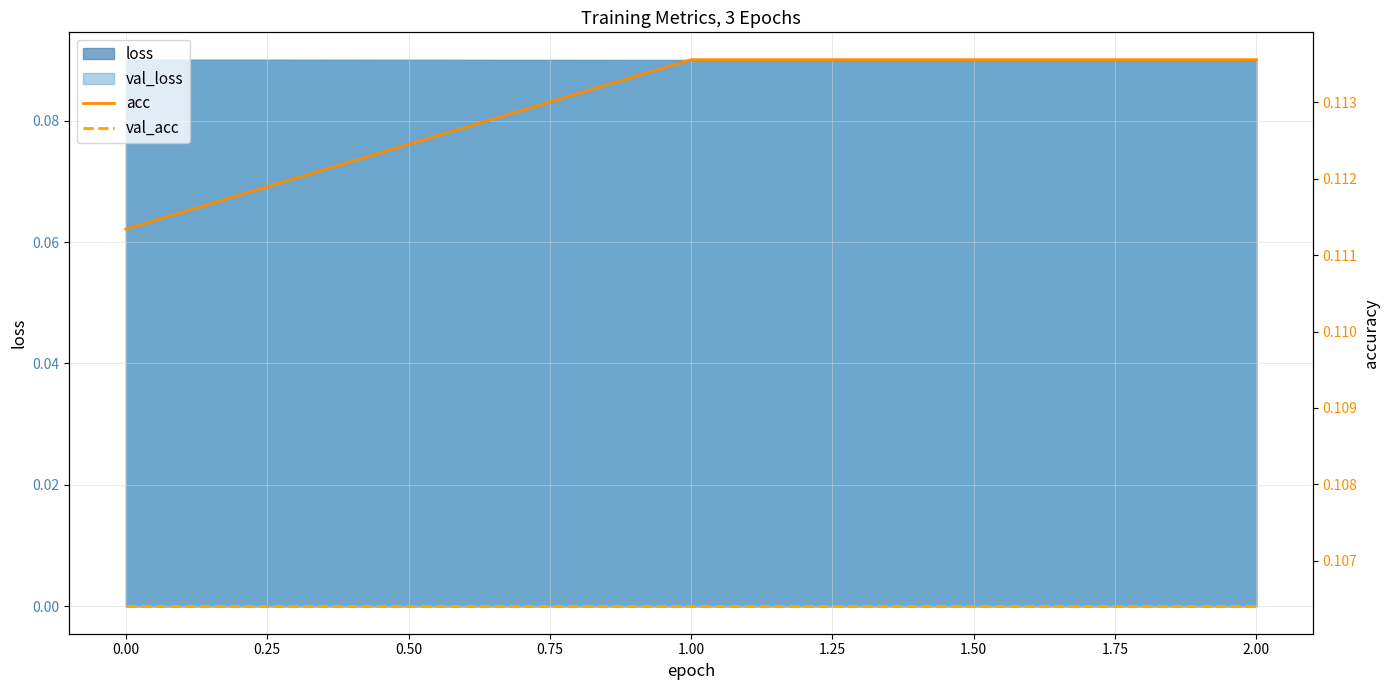

Is it true that loss equals 0.0 at 0.00?

False